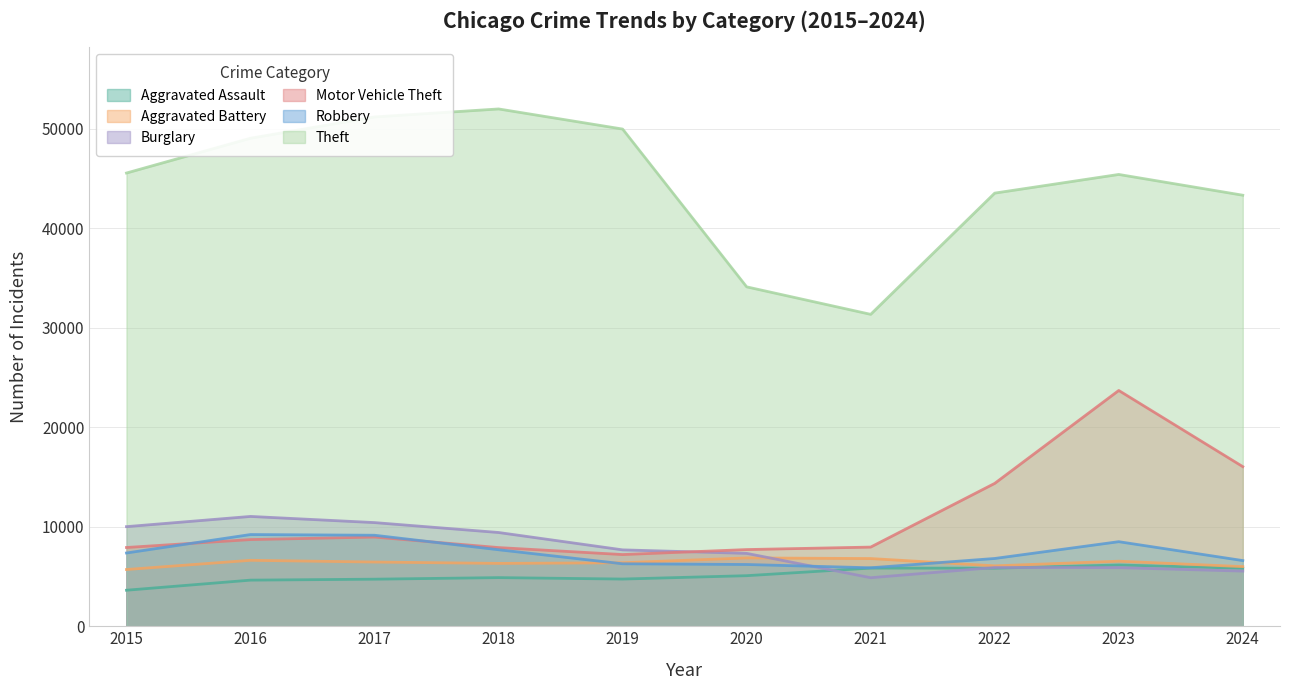

What are all the series names shown in the legend?

Aggravated Assault, Aggravated Battery, Burglary, Motor Vehicle Theft, Robbery, Theft